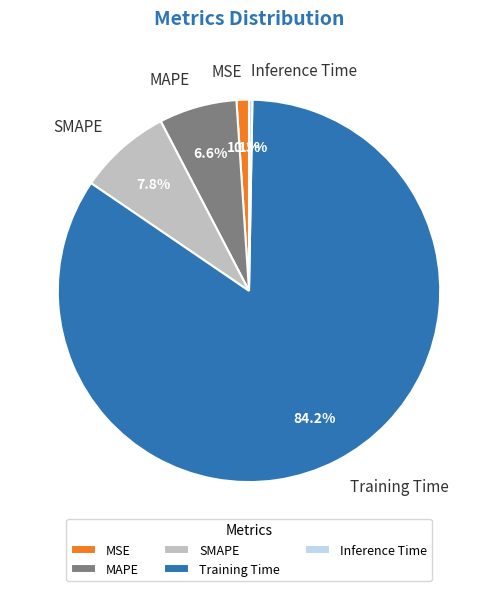

How many slices are in this pie chart?

5